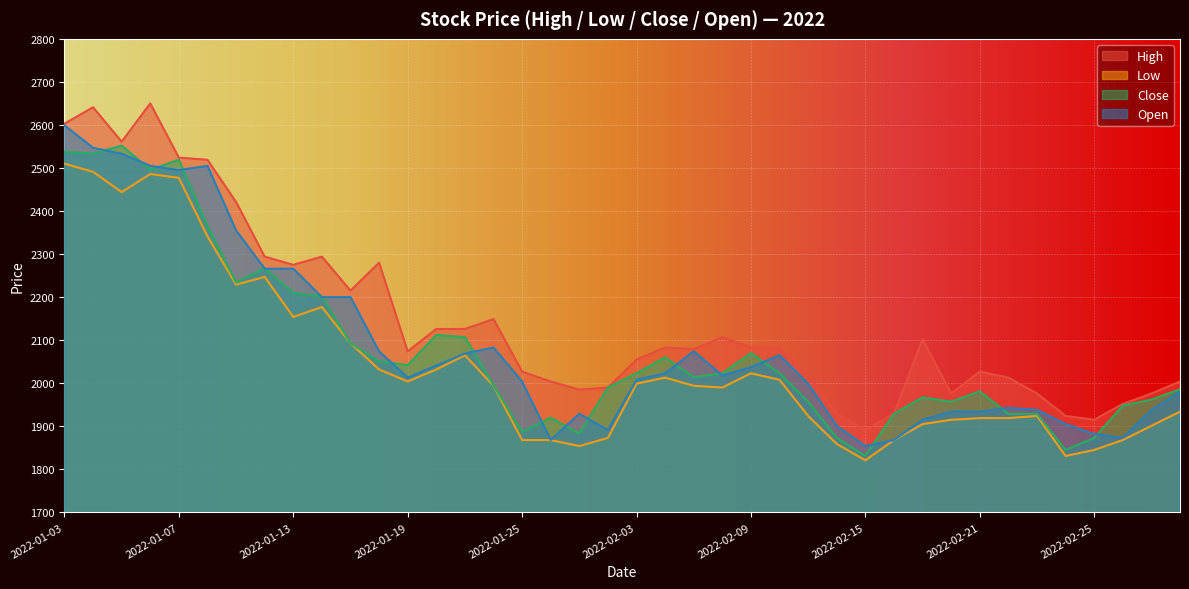

What is the spread (max minus min) of values at 2022-01-11?

192